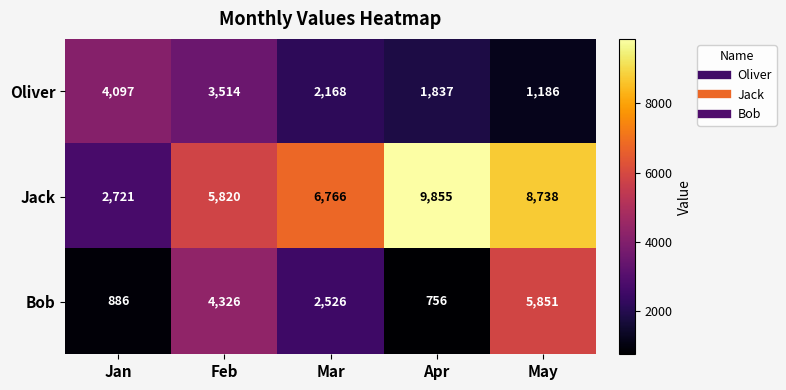

Where is Oliver nearest to the value 2641?

Mar